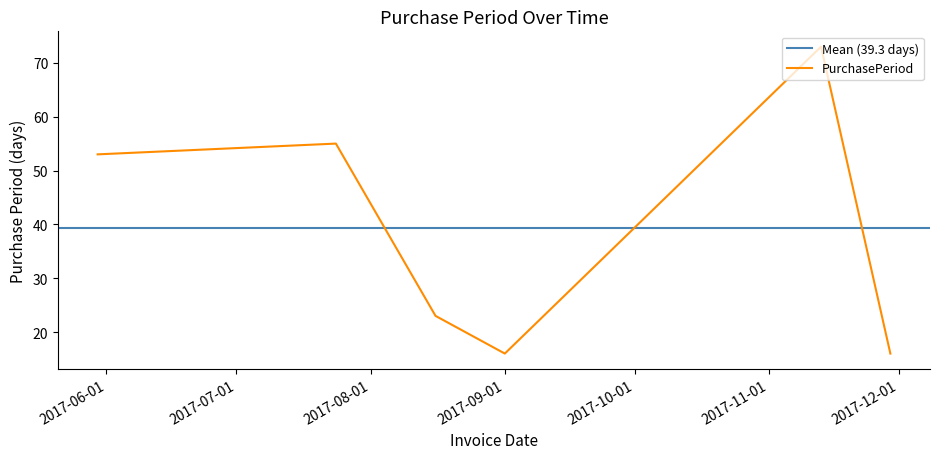

Which category has the lowest value across all series?

2017-09-01